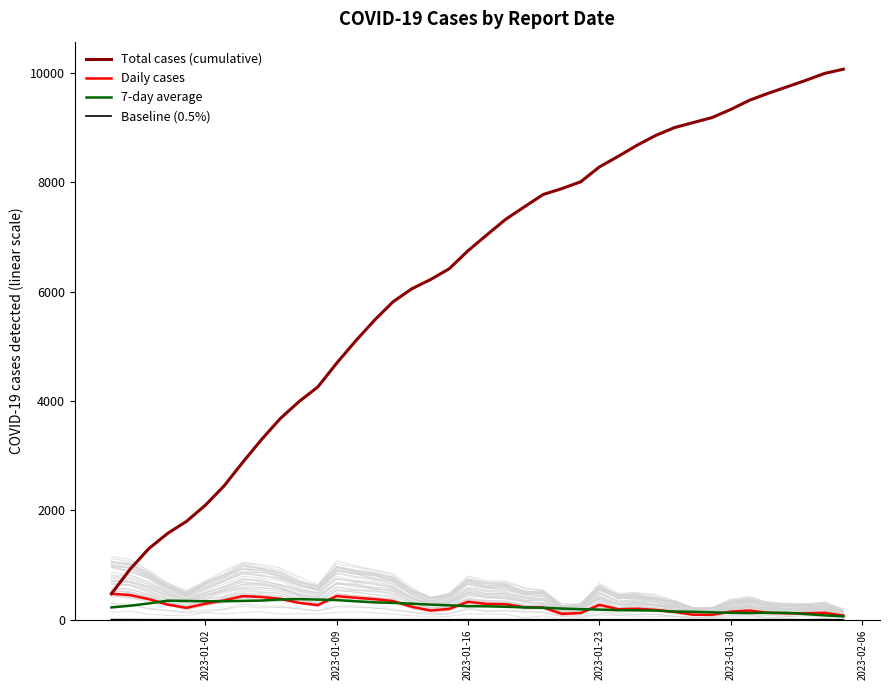

True or false: Total cases (cumulative) and Baseline (0.5%) cross at least once.

False